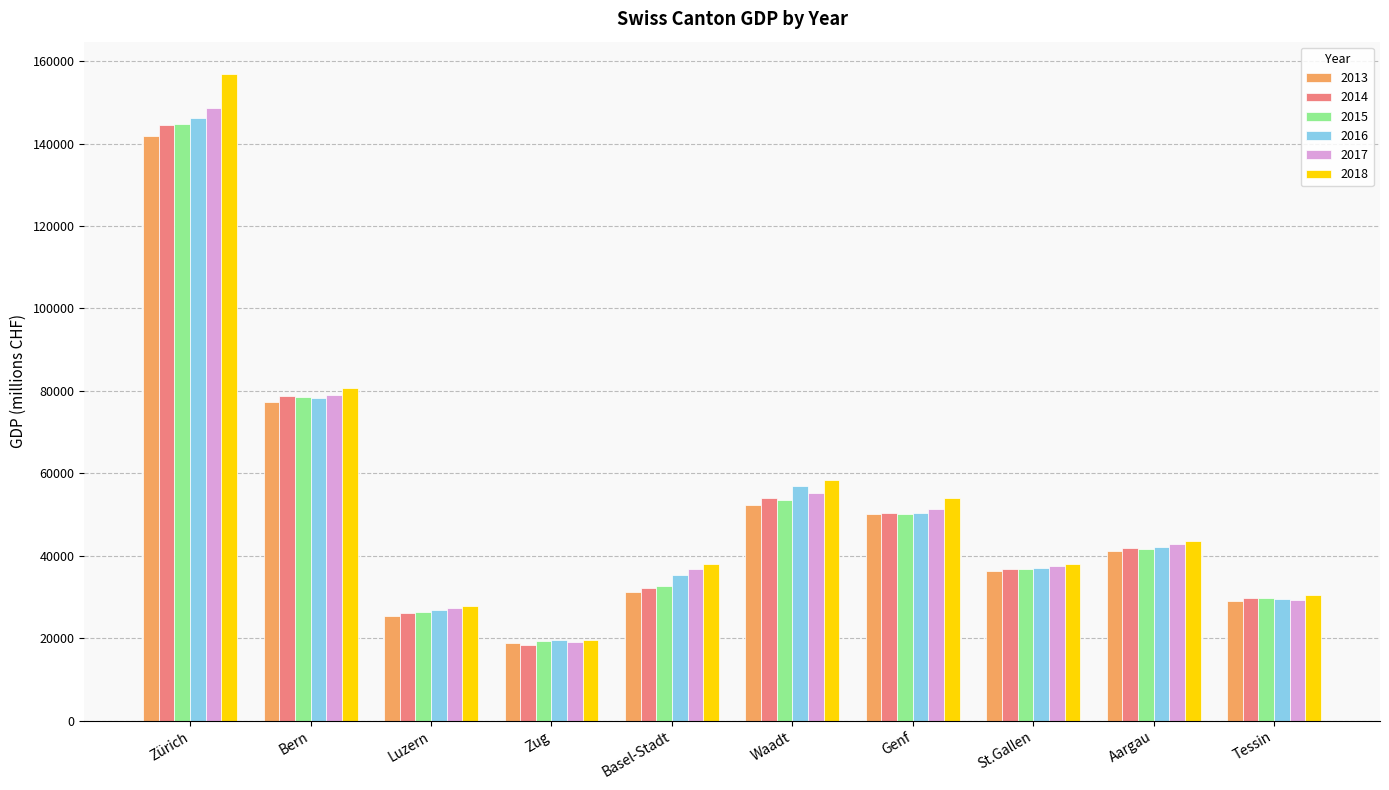

Between Bern and Luzern, which series saw the biggest shift?

2018